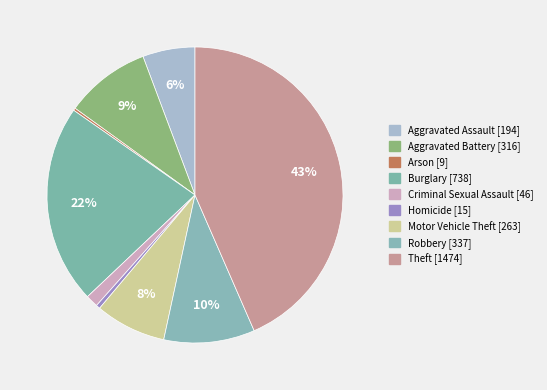

Is there a majority slice in this chart?

No